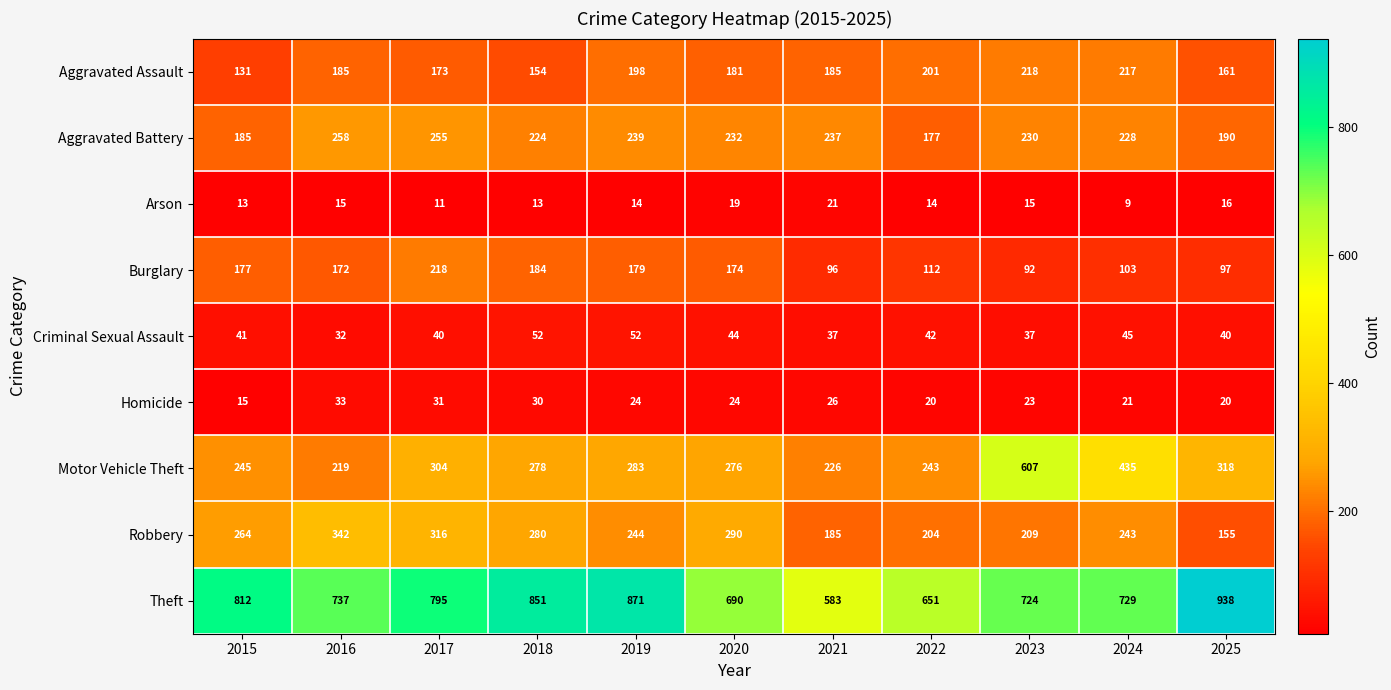

At how many categories does at least one series exceed 829?

3